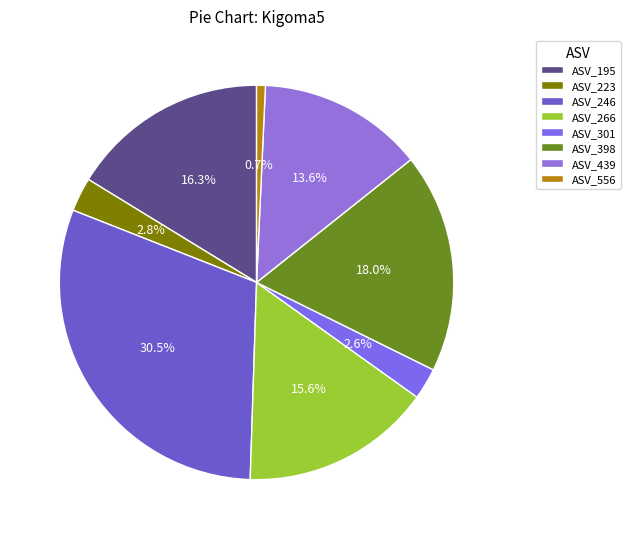

Does any single category account for the majority?

No